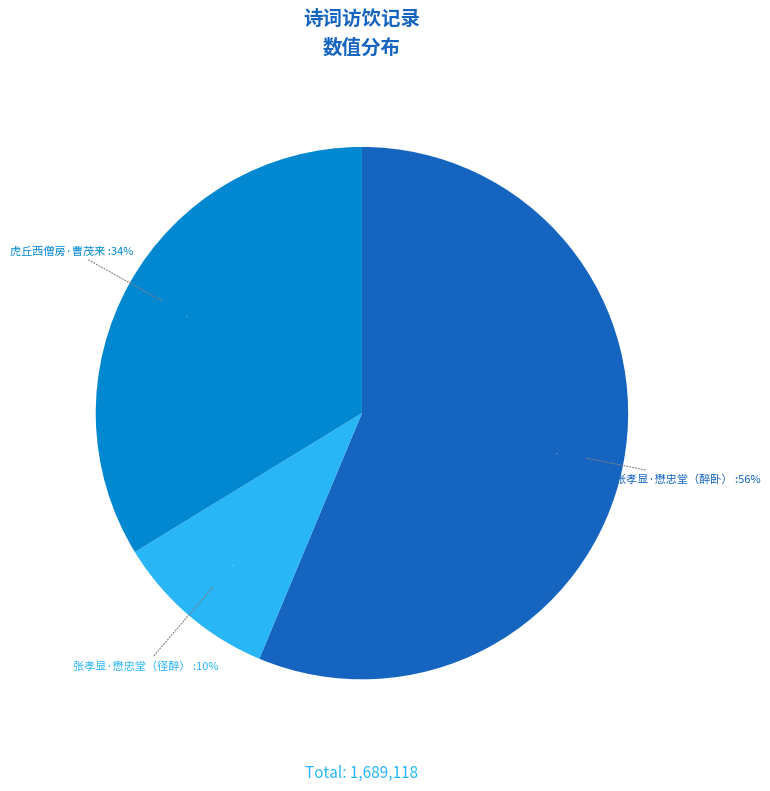

To the nearest percent, what is the combined percentage of 张孝显晨访懋忠堂因拉陈升可王囦道同饮径醉 and 张孝显晨访懋忠堂因拉陈升可王渊道同饮径醉卧小阁醒则晡矣戏呈诸公?

66%